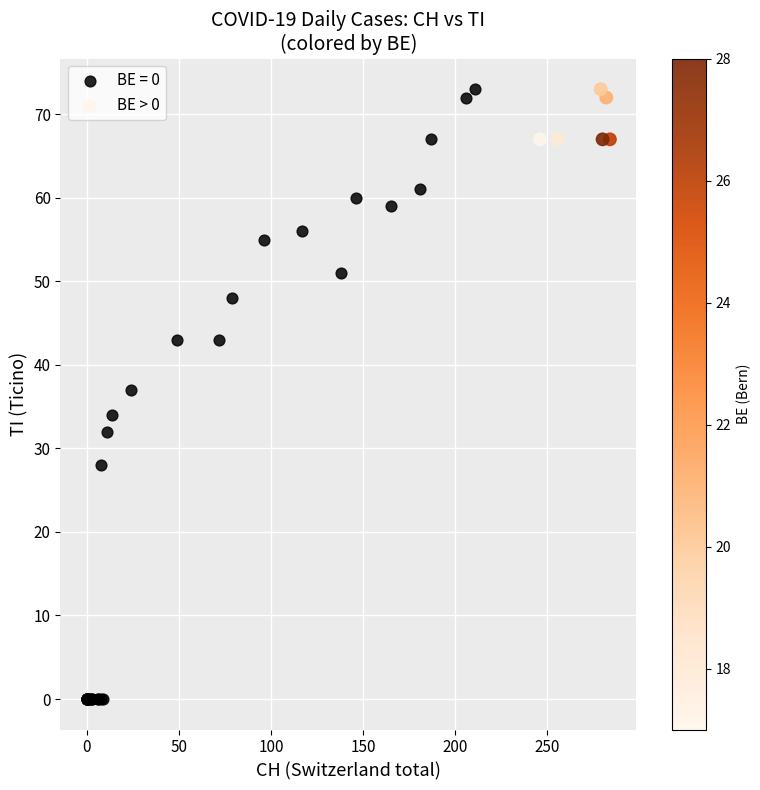

Which series has the largest Y range (max minus min)?

BE = 0